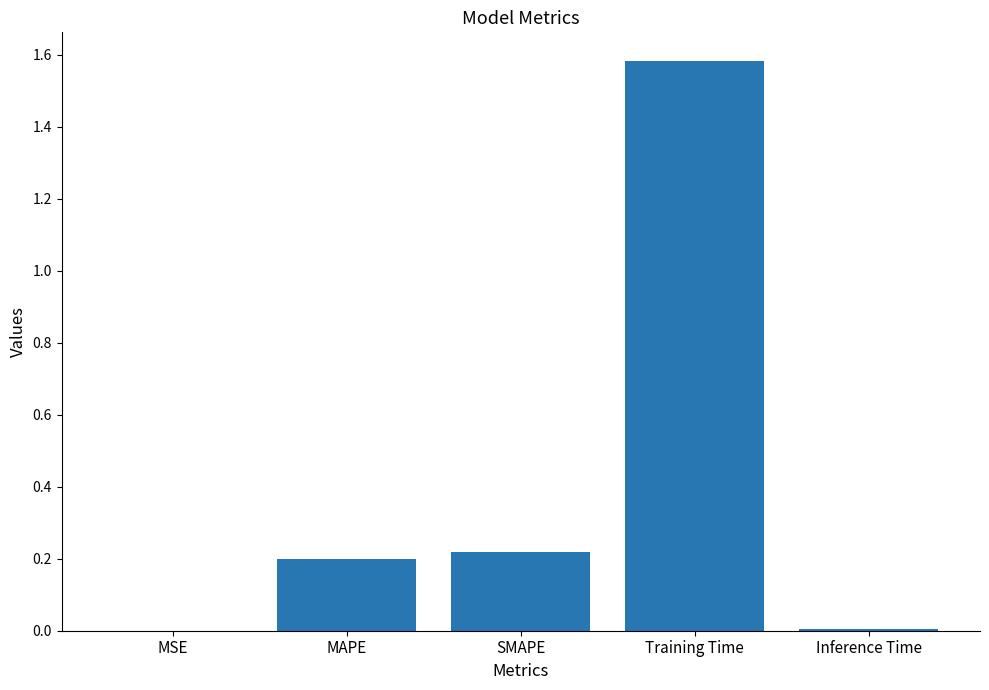

What is the maximum value shown in the chart?

1.6